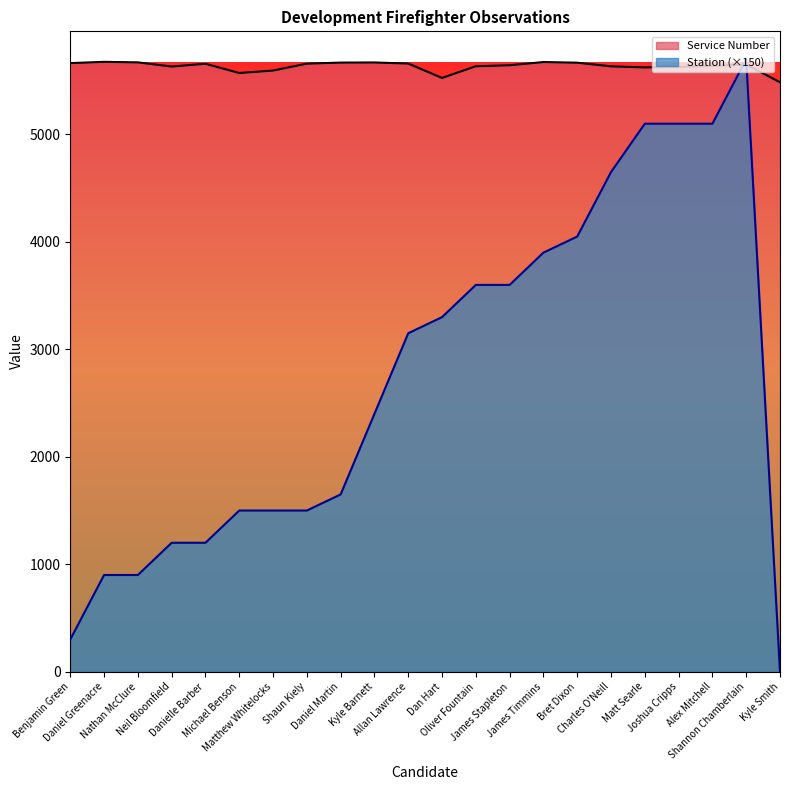

Does the chart display data point markers on the line(s)?

No